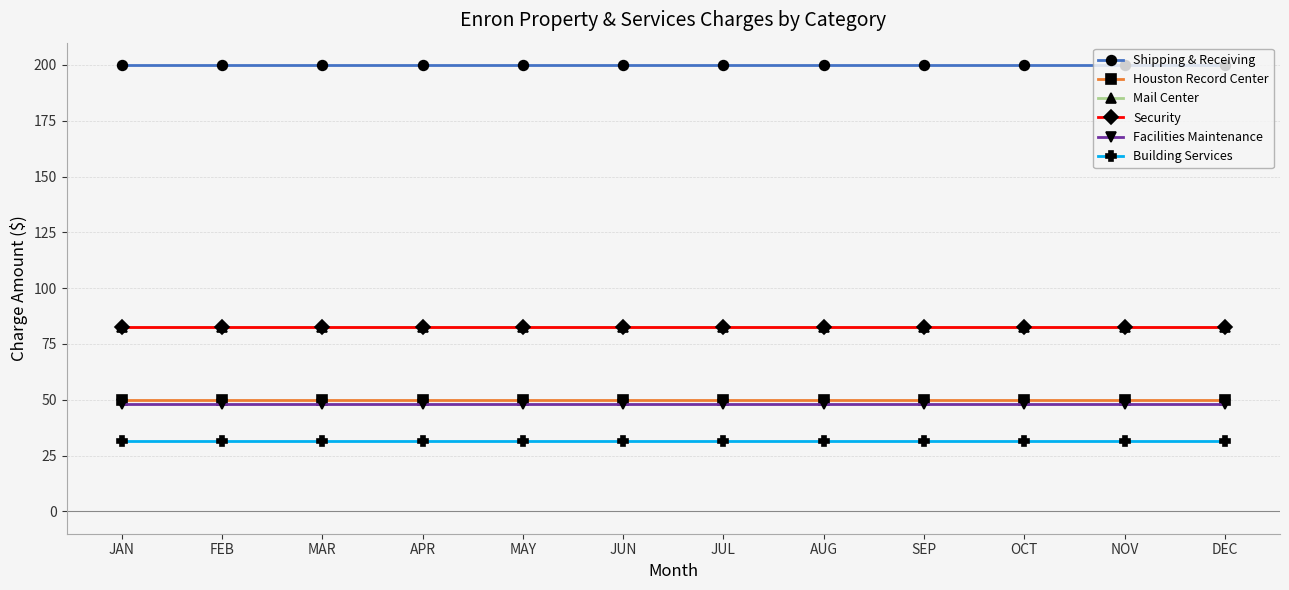

Is the value of Shipping & Receiving at JUL greater than the value of Security at FEB?

Yes